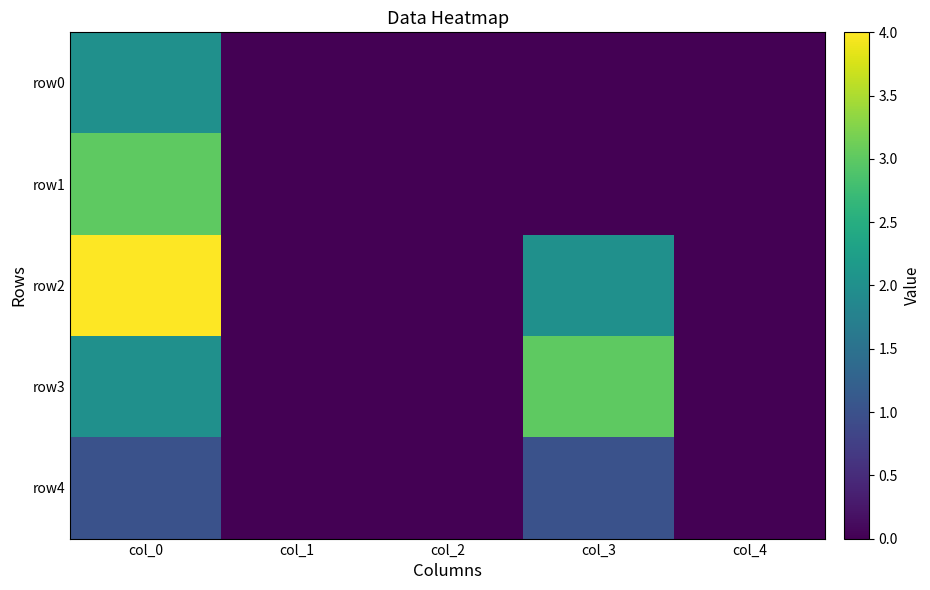

Between col_0 and col_1, which series saw the biggest shift?

row2